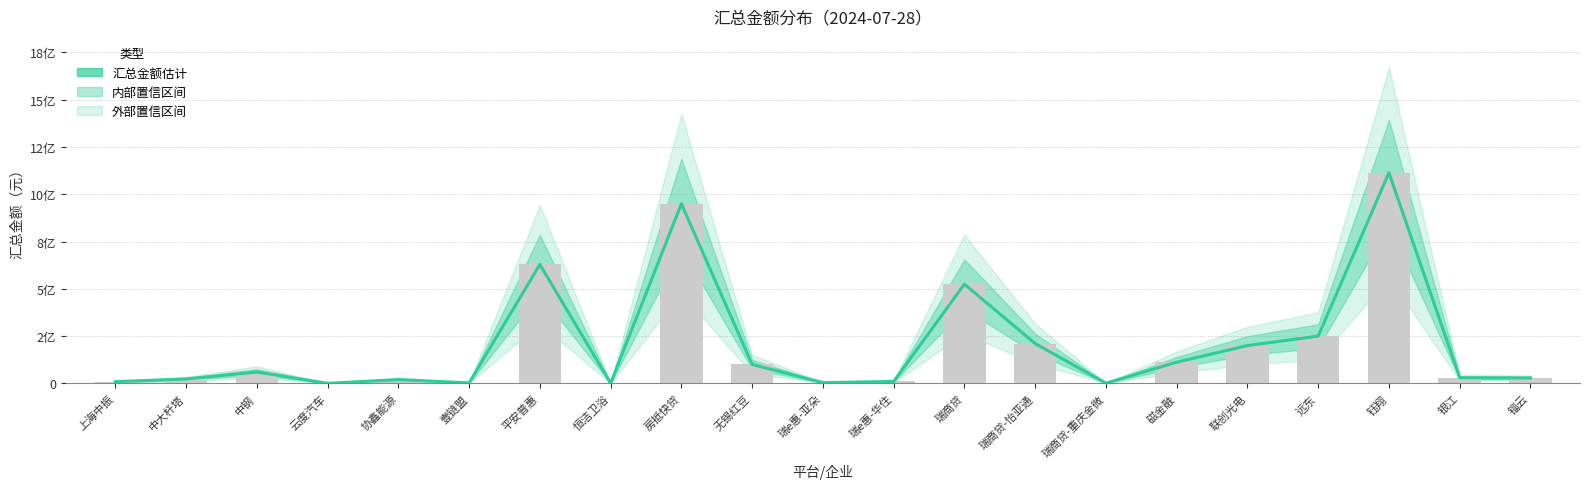

Are the bars horizontal?

No